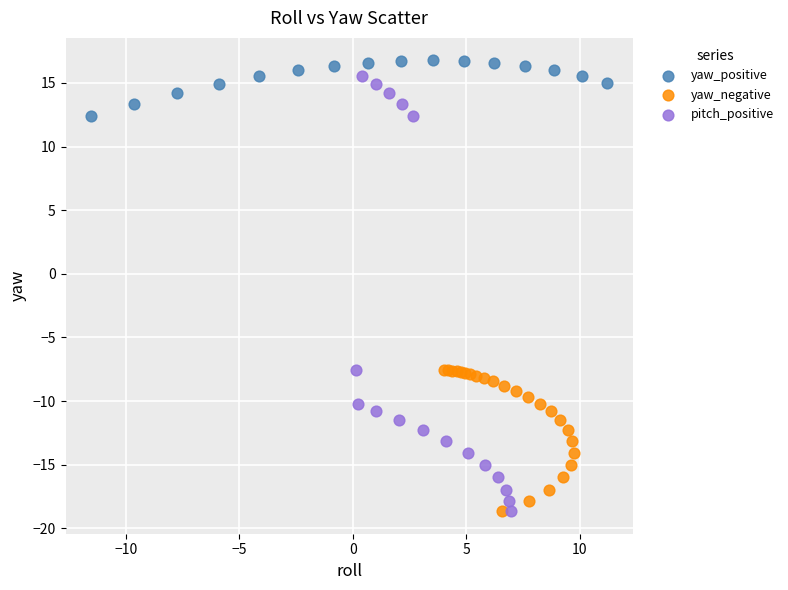

Which series has the widest spread of Y values?

pitch_positive